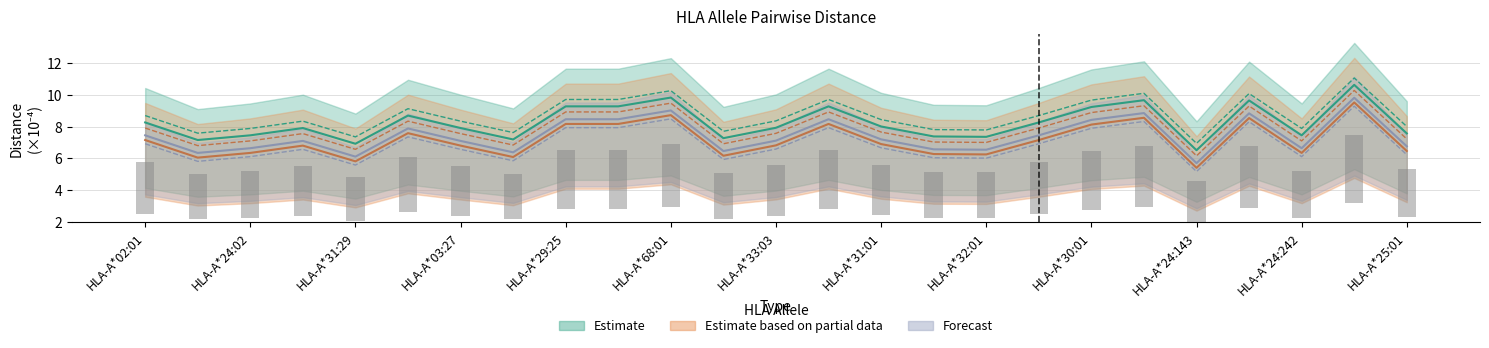

What is the average value of the HLA-A*31:29 series?

7.9